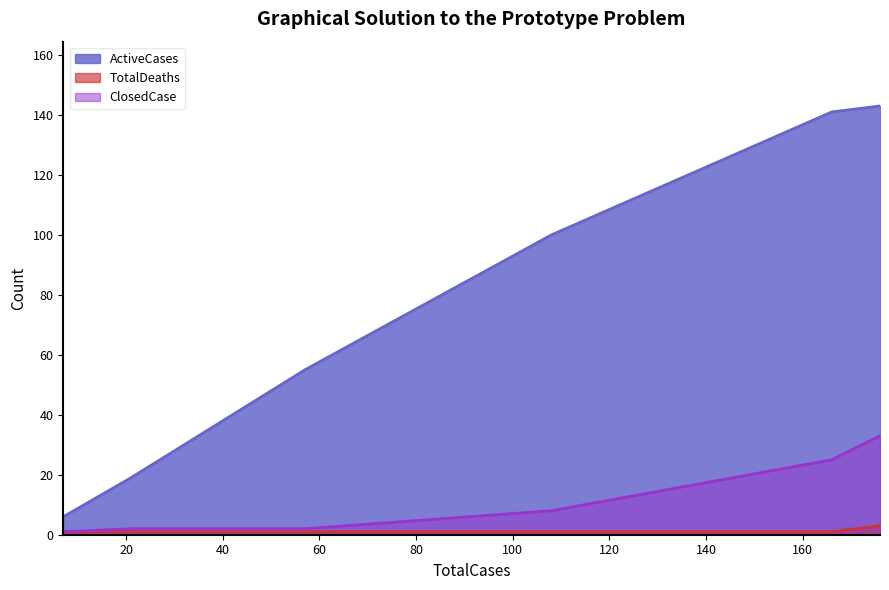

Does the chart have visible grid lines?

No